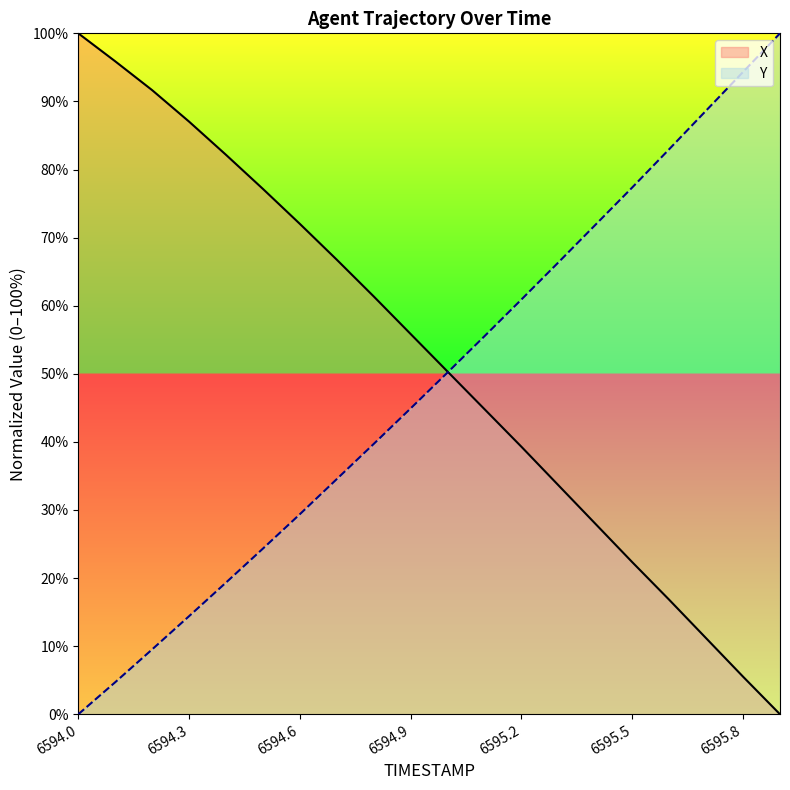

Which series has the largest total across all categories?

X